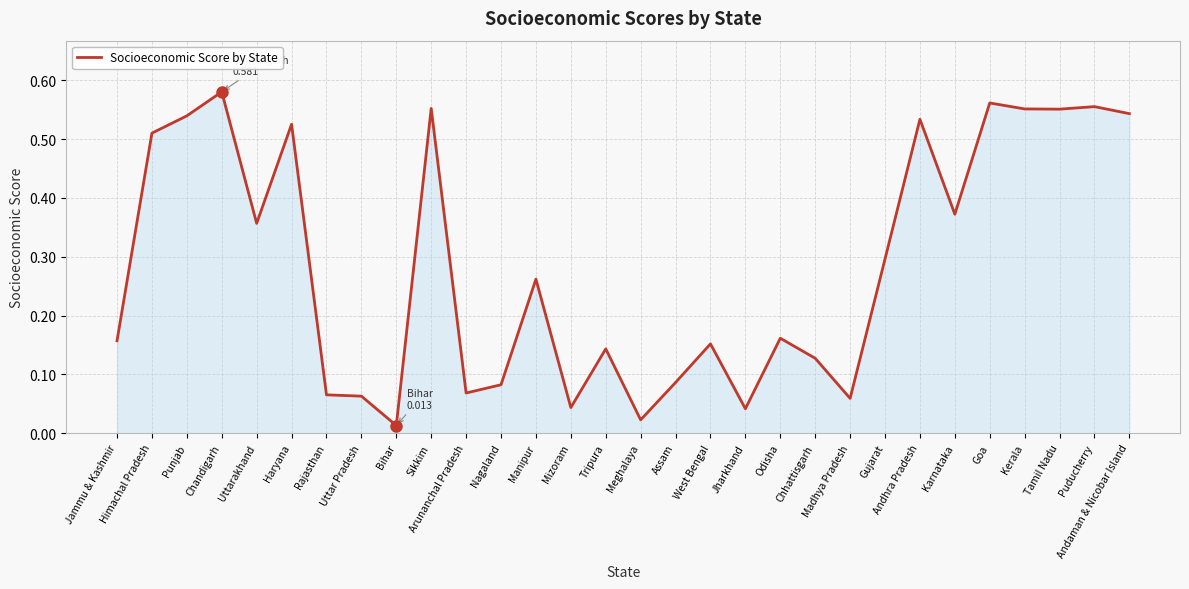

Between Meghalaya and West Bengal, which is larger?

West Bengal